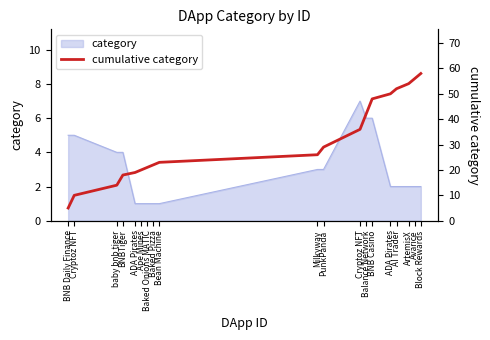

The value at Balance Network is 42. True or false?

True